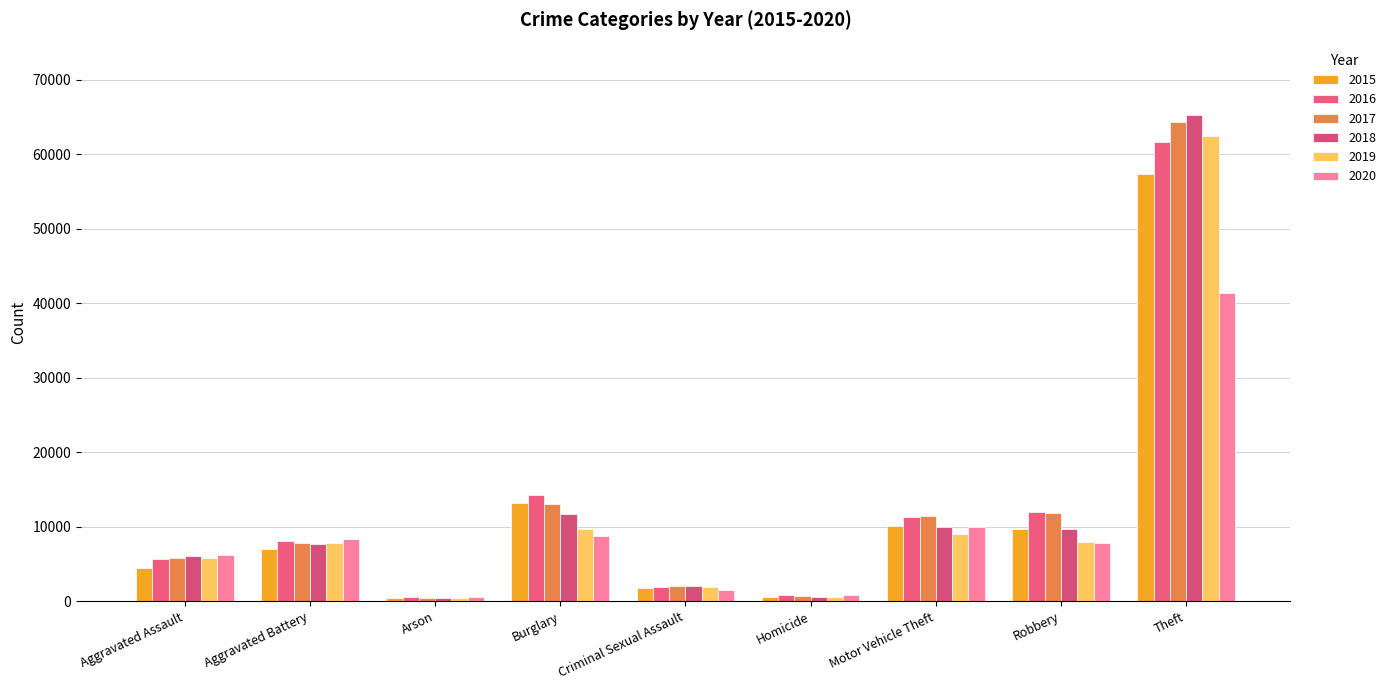

Which series changed the most between Robbery and Theft?

2018